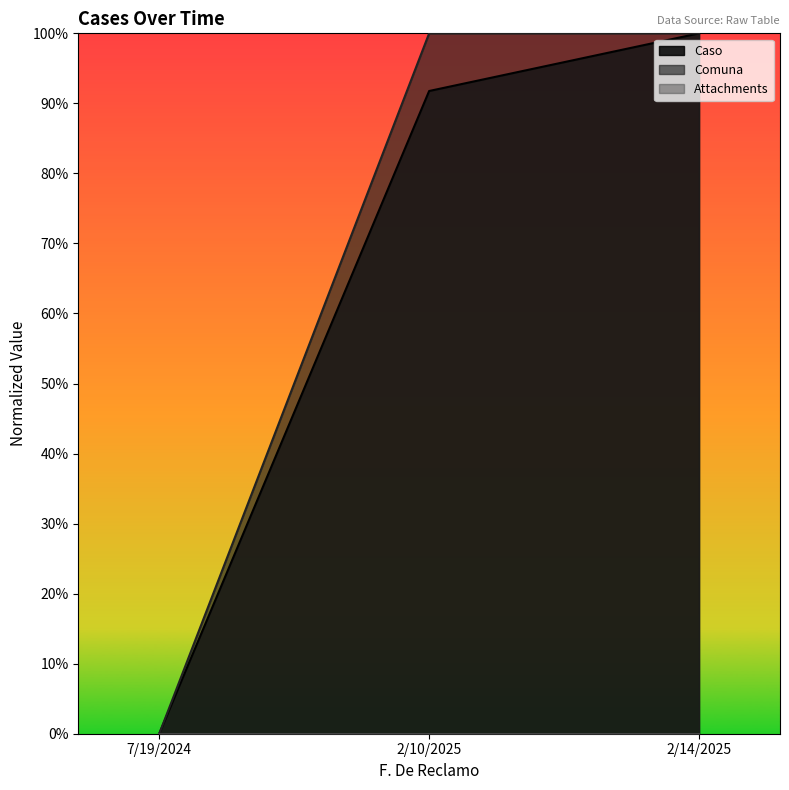

Between 2/10/2025 and 2/14/2025, which series saw the biggest shift?

Caso